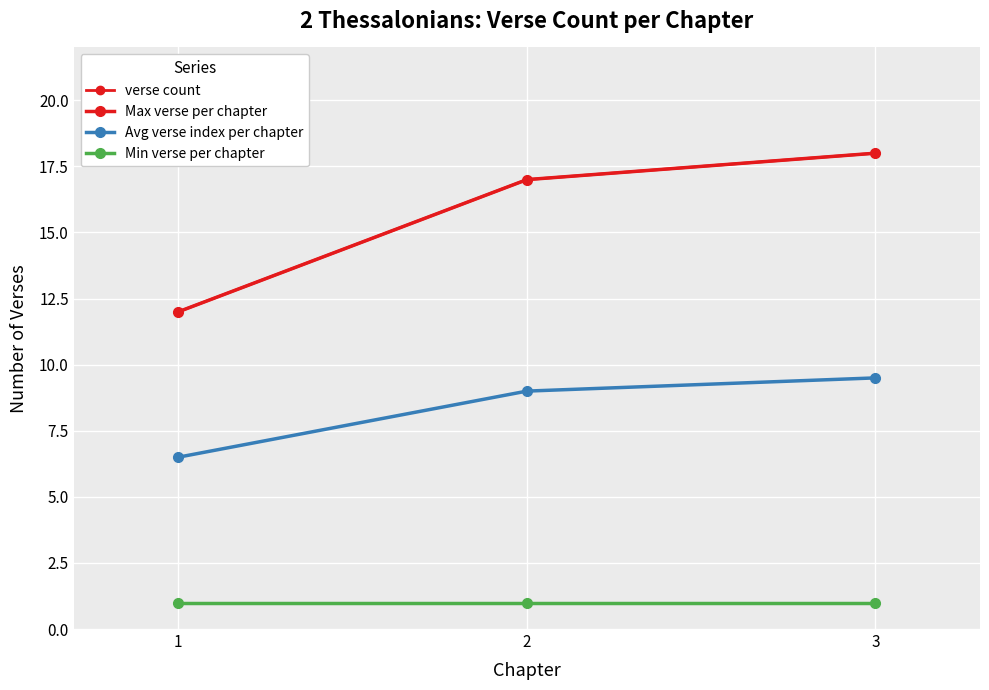

Reading left to right, transcribe all the data shown in this chart.

verse count: 1=12.0	2=17.0	3=18.0
Max verse per chapter: 1=12.0	2=17.0	3=18.0
Avg verse index per chapter: 1=6.5	2=9.0	3=9.5
Min verse per chapter: 1=1.0	2=1.0	3=1.0